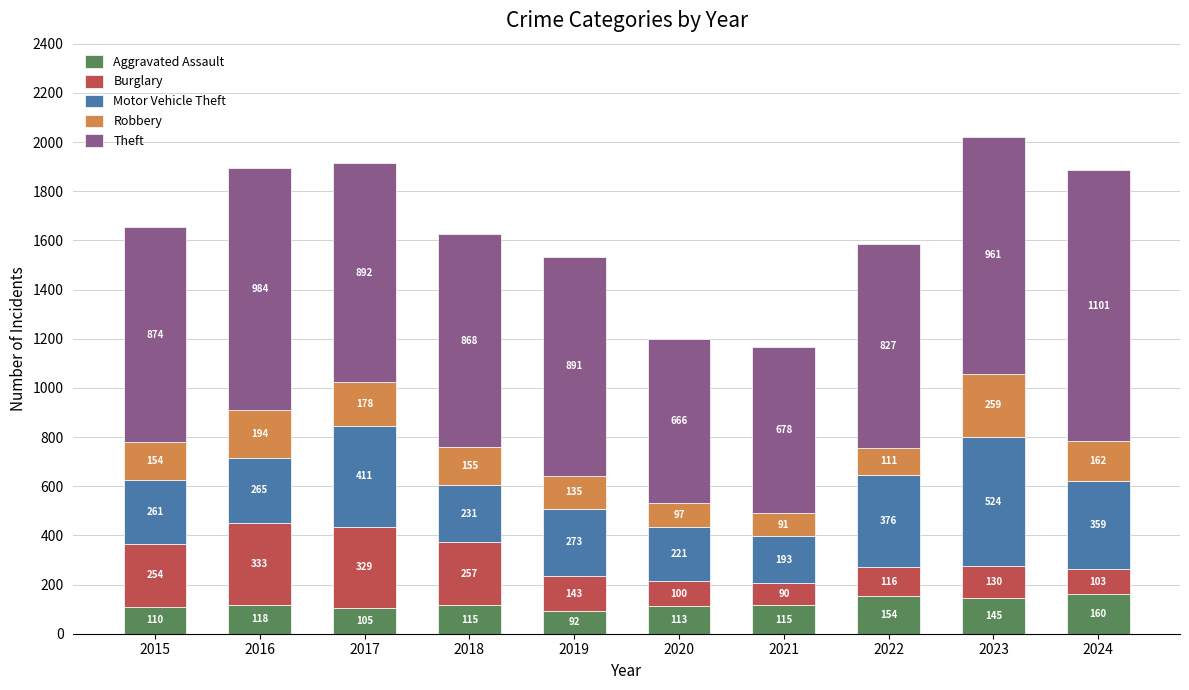

Does the chart contain any negative values?

No